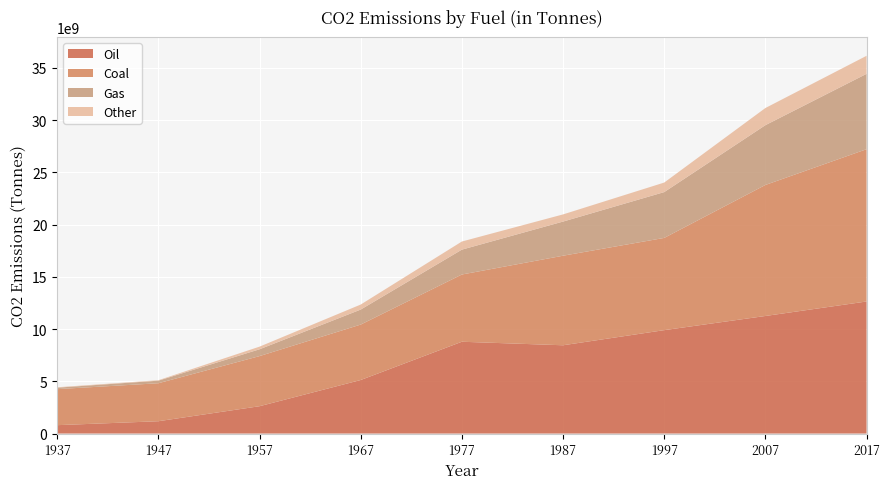

Reading left to right, transcribe all the data shown in this chart.

Oil: 802416000	1179808000	2616096000	5123872000	8786272000	8449184000	9896464000	11252144000	12639227448
Coal: 3447824000	3634688000	4796176000	5305472000	6433984000	8570096000	8826576000	12538208000	14574317358
Gas: 139232000	245488000	652192000	1436288000	2381600000	3268288000	4385808000	5723168000	7213470278
Other: 40304000	43968000	252816000	479984000	776768000	685168000	912336000	1641472000	1726246561